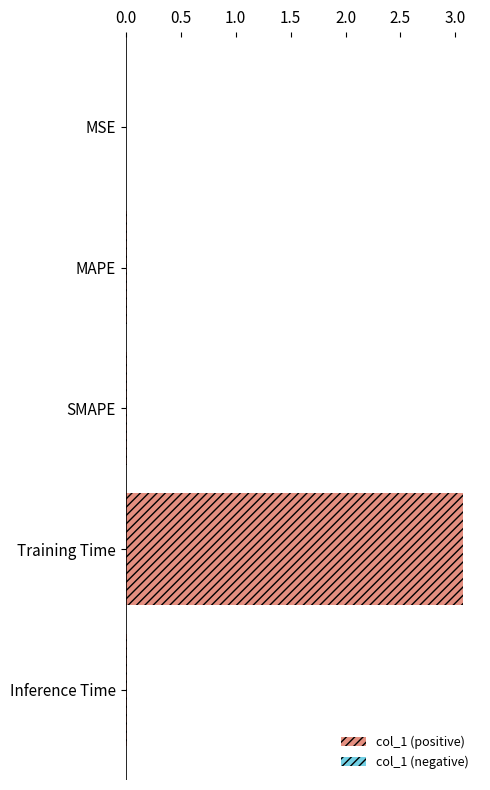

What is the greatest value displayed?

3.1